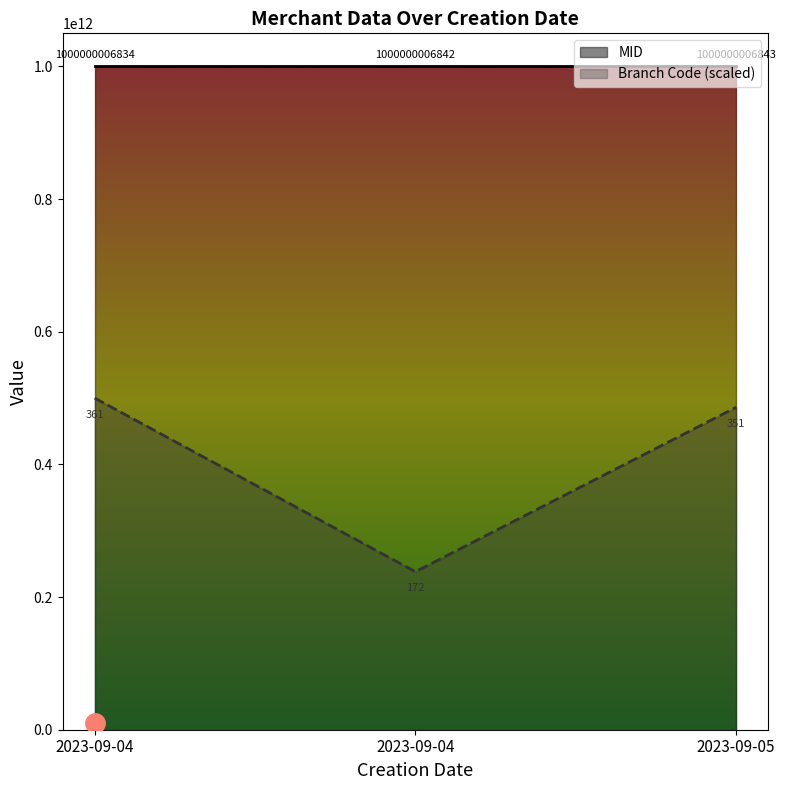

At how many categories does at least one series exceed 310416846421?

3